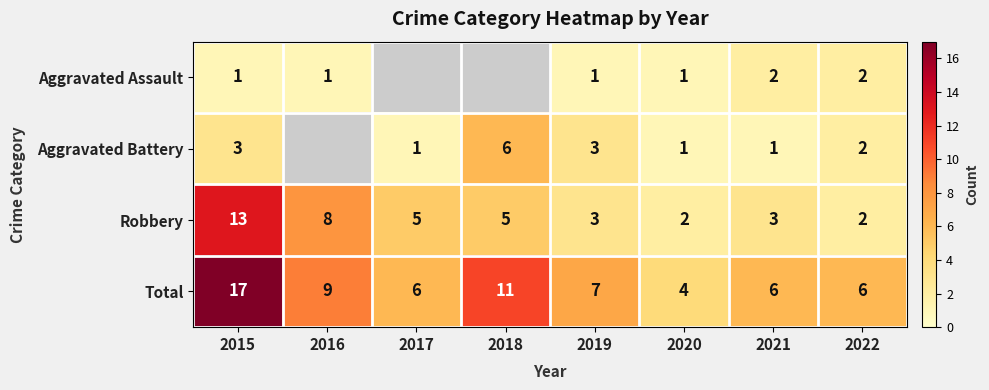

Which has a higher value, 2021 or 2022?

2021